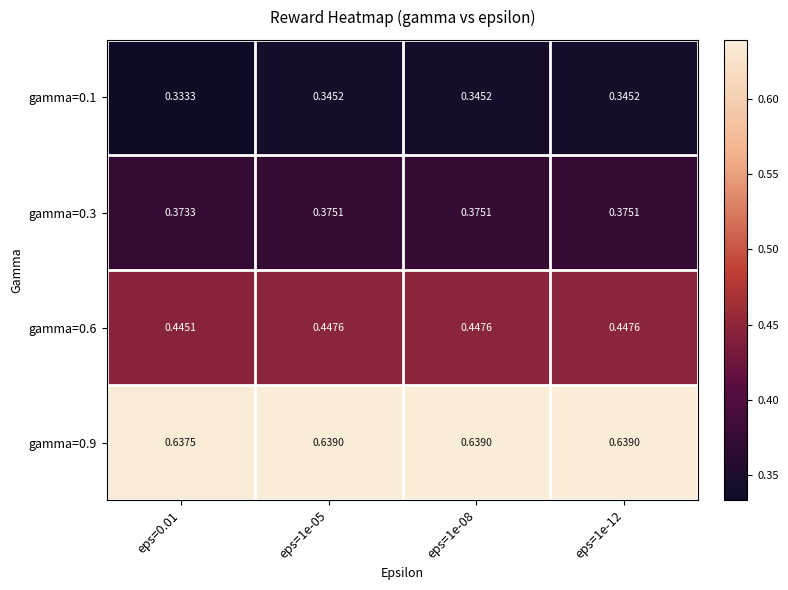

Is the value of gamma=0.6 at eps=0.01 greater than the value of gamma=0.1 at eps=1e-12?

Yes